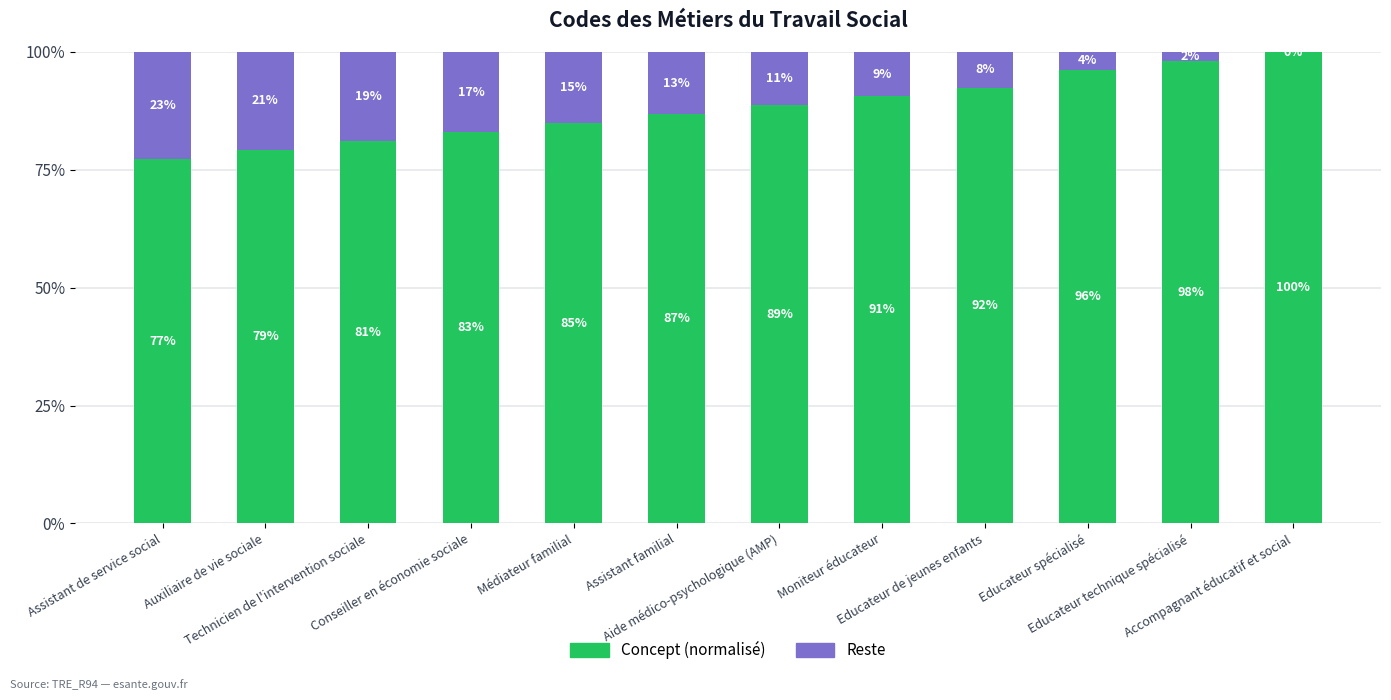

What is the difference between the maximum and second lowest values in the Concept (normalisé) series?

20.8